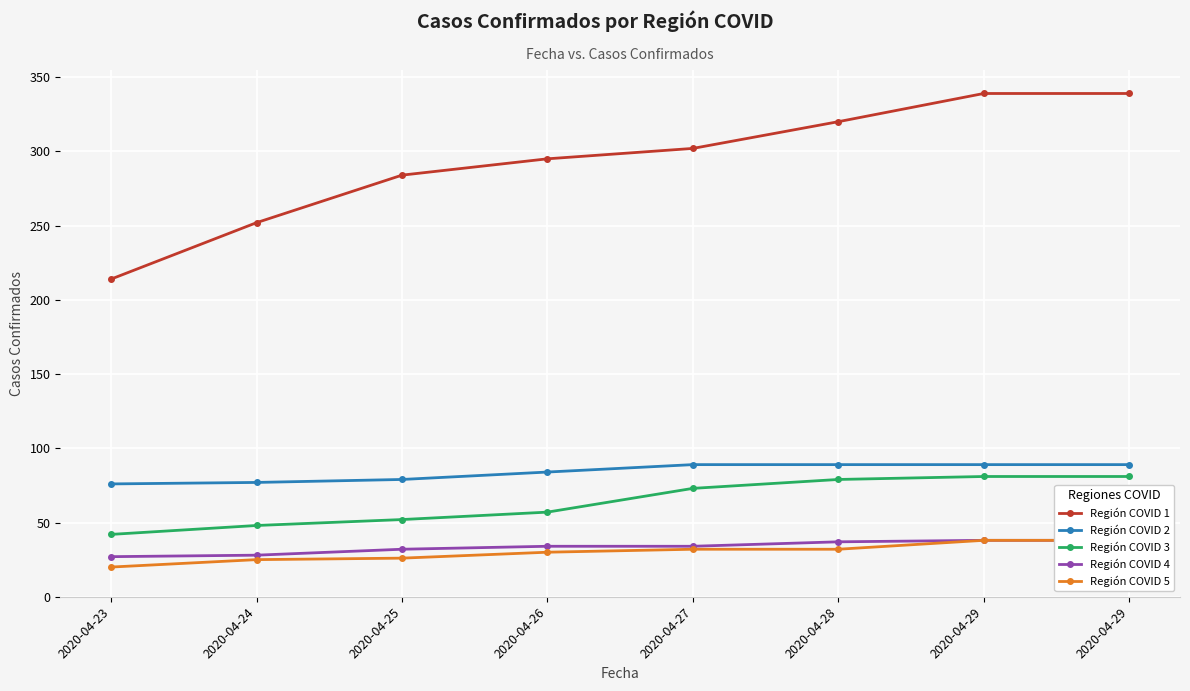

Reading right to left, extract all data points from this chart.

Región COVID 1: 339	339	320	302	295	284	252	214
Región COVID 2: 89	89	89	89	84	79	77	76
Región COVID 3: 81	81	79	73	57	52	48	42
Región COVID 4: 38	38	37	34	34	32	28	27
Región COVID 5: 38	38	32	32	30	26	25	20